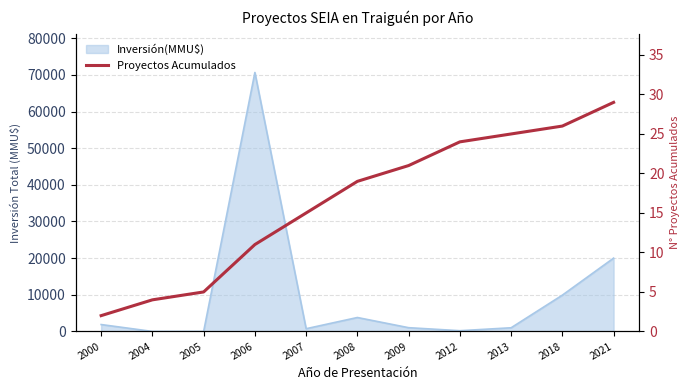

Reading left to right, what are all the values shown in this chart?

2000=2	2004=4	2005=5	2006=11	2007=15	2008=19	2009=21	2012=24	2013=25	2018=26	2021=29